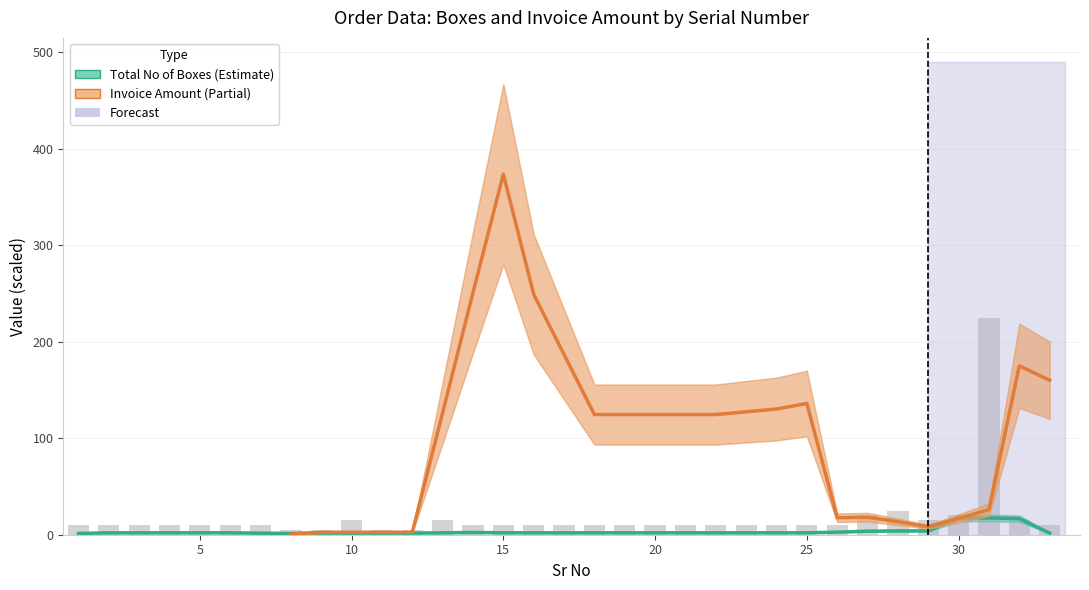

What is the ratio of the value at 18 to the value at 19?

1.0